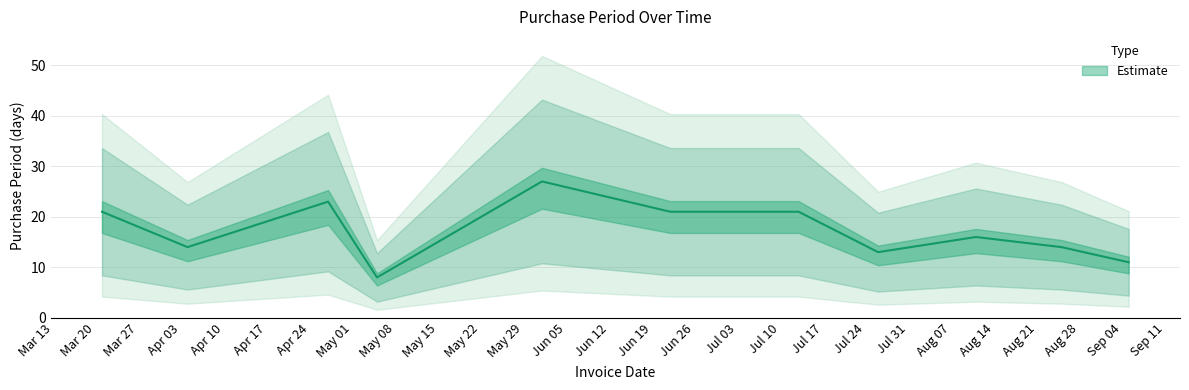

Which category has the highest value across all series?

2017-06-01